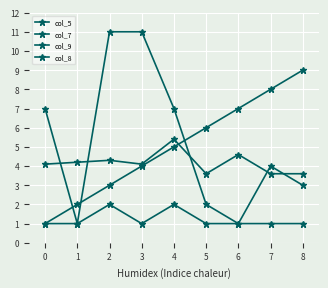

In col_9, how many points are higher than both neighbors (excluding endpoints)?

3